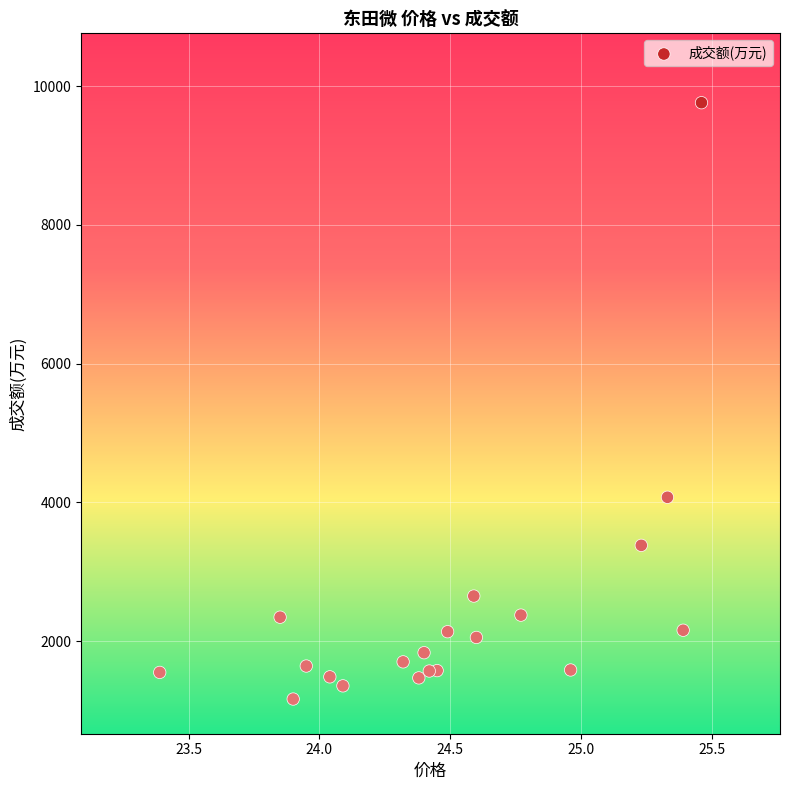

What Y value in the scatter plot is closest to 5464?

4074